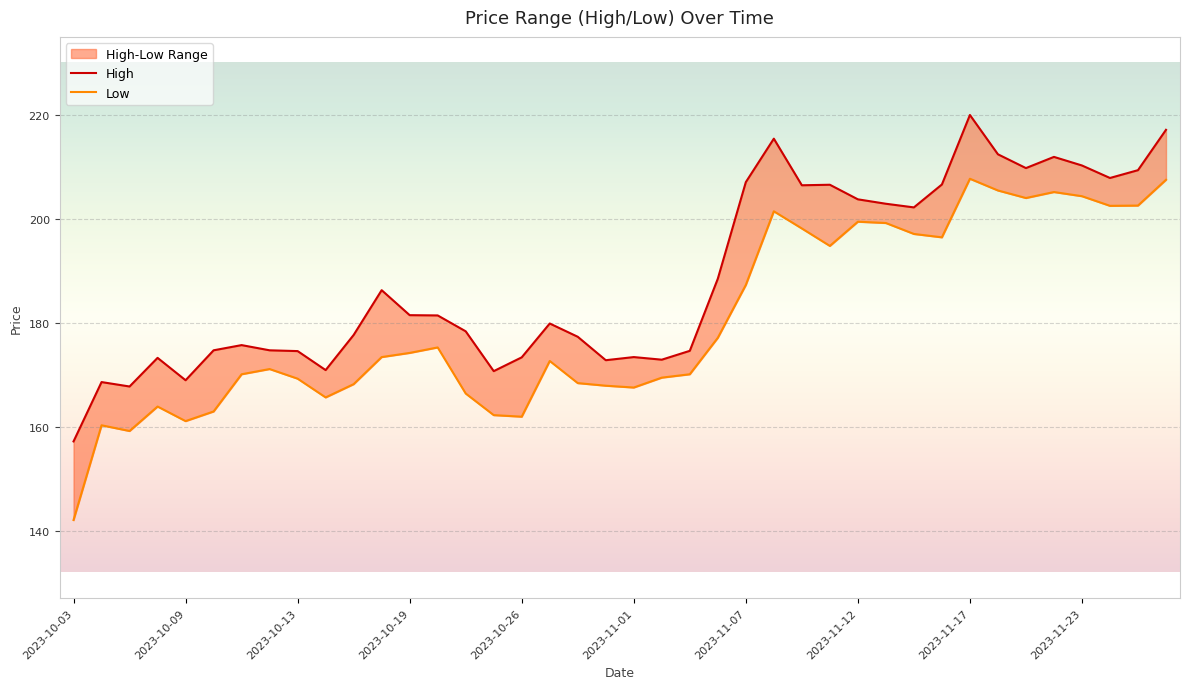

True or false: Low has a value of 60.1 at 2023-11-02.

False